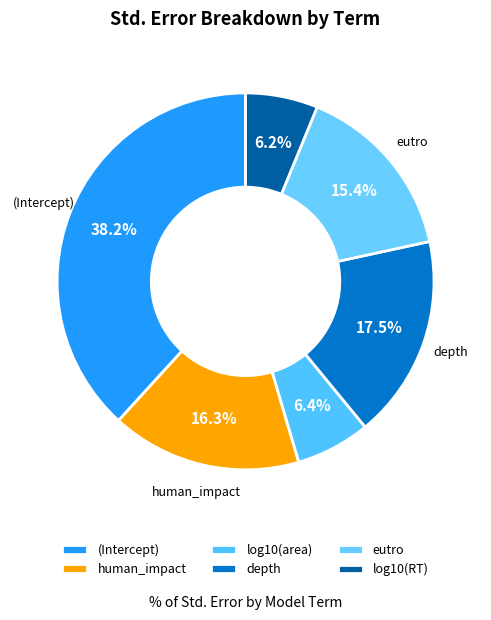

Which slice is the smallest?

log10(RT)